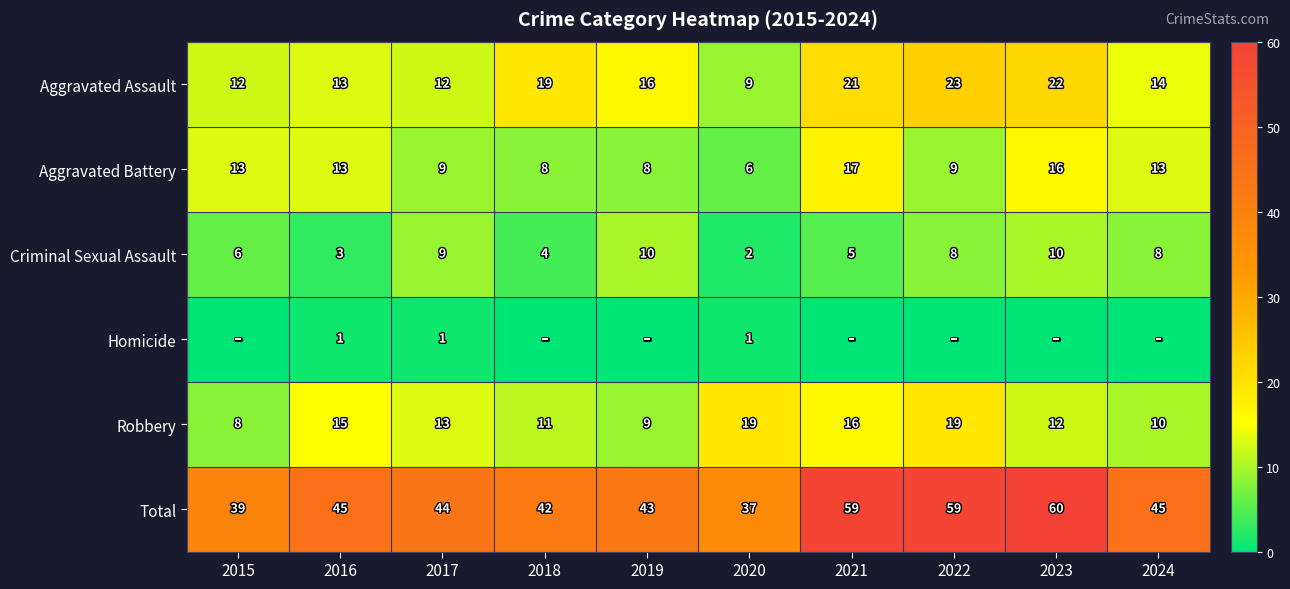

What value does the Robbery series have at 2024, to the nearest 10?

10